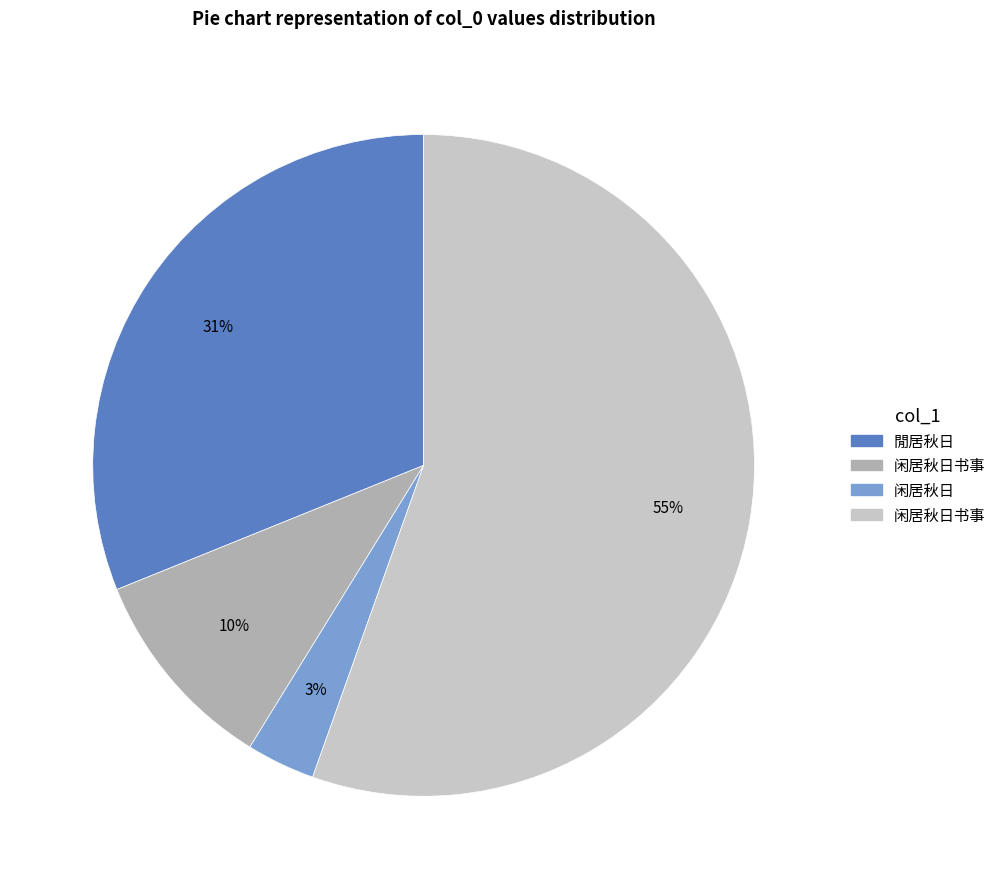

To the nearest percent, what is the average slice percentage?

25%